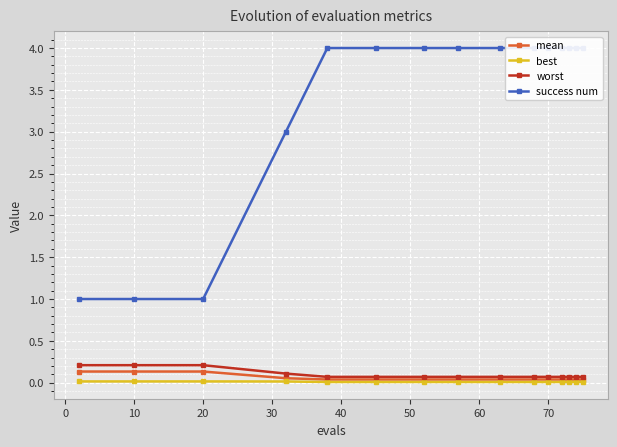

Reading left to right, extract all data points from this chart.

mean: 0.1	0.1	0.1	0.1	0.0	0.0	0.0	0.0	0.0	0.0	0.0	0.0	0.0	0.0	0.0
best: 0.0	0.0	0.0	0.0	0.0	0.0	0.0	0.0	0.0	0.0	0.0	0.0	0.0	0.0	0.0
worst: 0.2	0.2	0.2	0.1	0.1	0.1	0.1	0.1	0.1	0.1	0.1	0.1	0.1	0.1	0.1
success num: 1.0	1.0	1.0	3.0	4.0	4.0	4.0	4.0	4.0	4.0	4.0	4.0	4.0	4.0	4.0